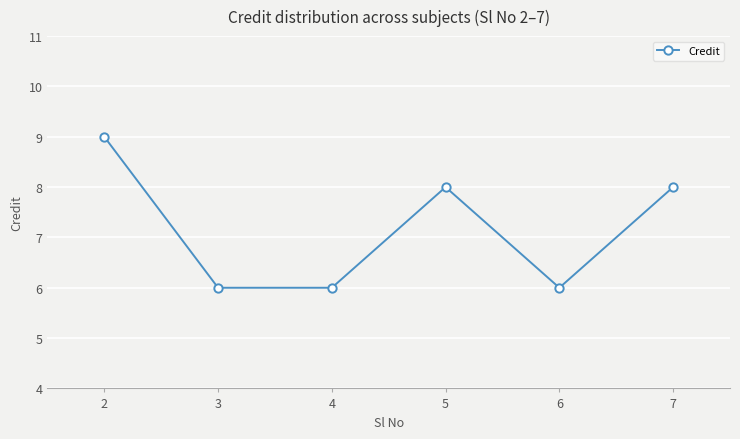

What is the smallest value displayed?

6